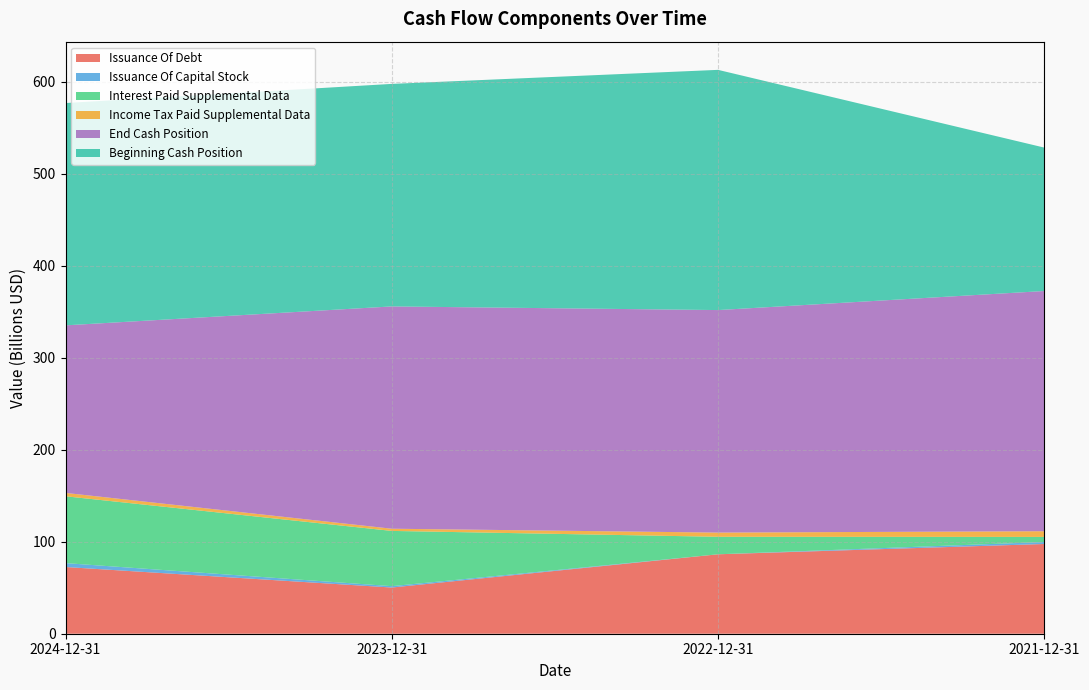

Reading left to right, what are all the values shown in this chart?

Issuance Of Debt: 72495000000	50200000000	86322000000	97512000000
Issuance Of Capital Stock: 4239000000	1496000000	0	2172000000
Interest Paid Supplemental Data: 72623000000	60026000000	19022000000	5521000000
Income Tax Paid Supplemental Data: 3673000000	2389000000	4555000000	6195000000
End Cash Position: 182092000000	241577000000	241825000000	261036000000
Beginning Cash Position: 241577000000	241825000000	261036000000	155842000000